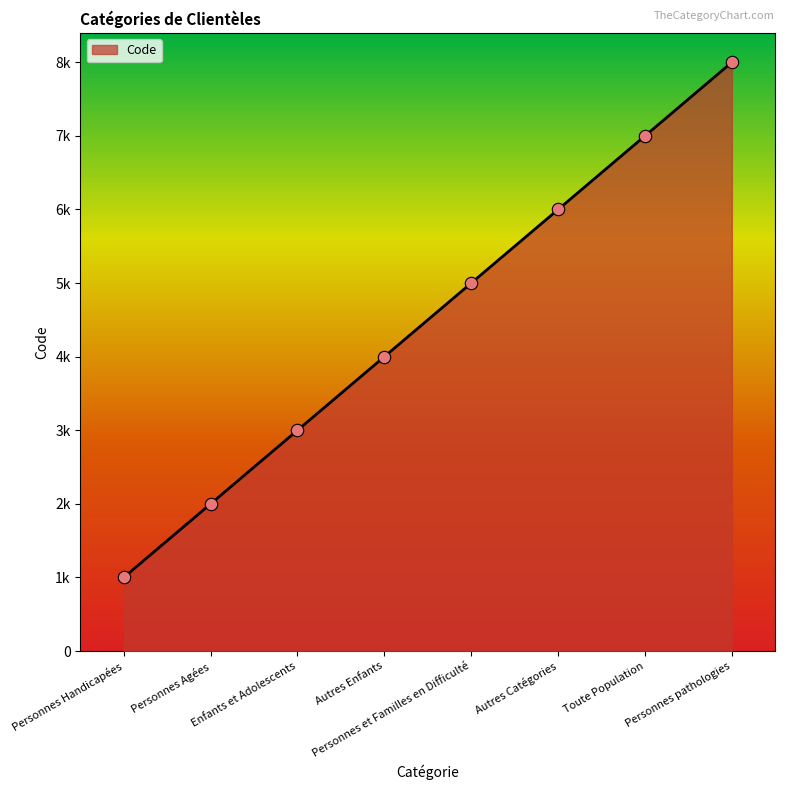

Between Enfants et Adolescents and Personnes Handicapées, which is larger?

Enfants et Adolescents